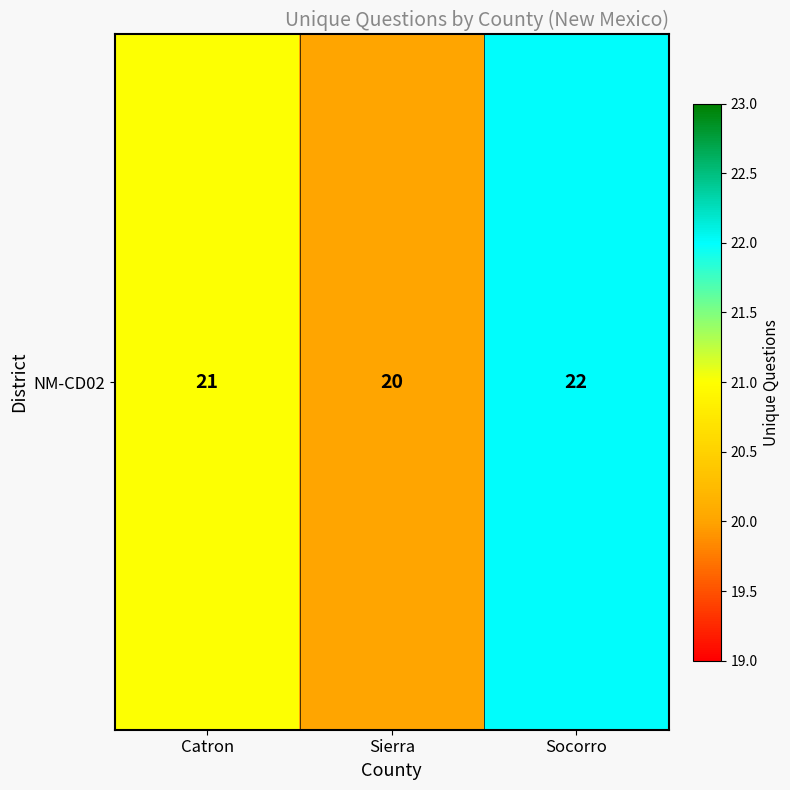

List the labels in order of value, smallest first.

Sierra, Catron, Socorro